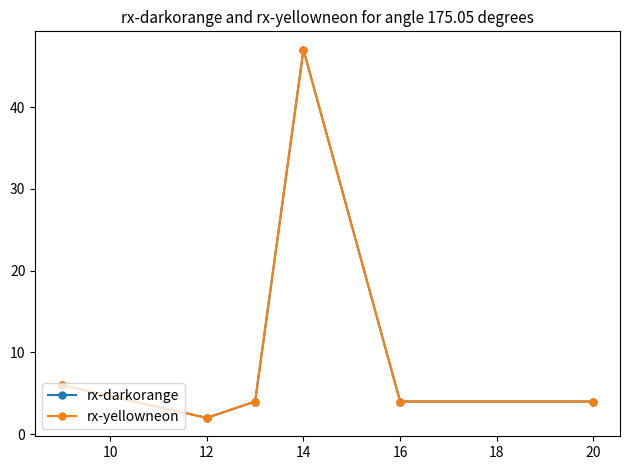

True or false: rx-yellowneon and rx-darkorange intersect in this chart.

False